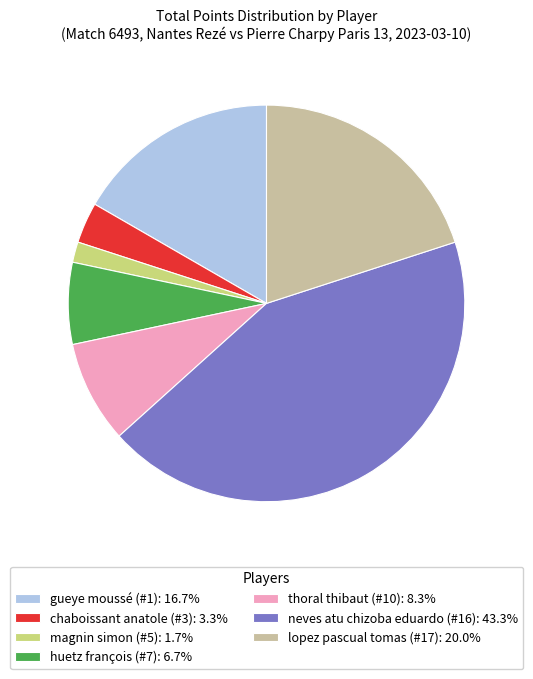

How many segments does this pie chart have?

7